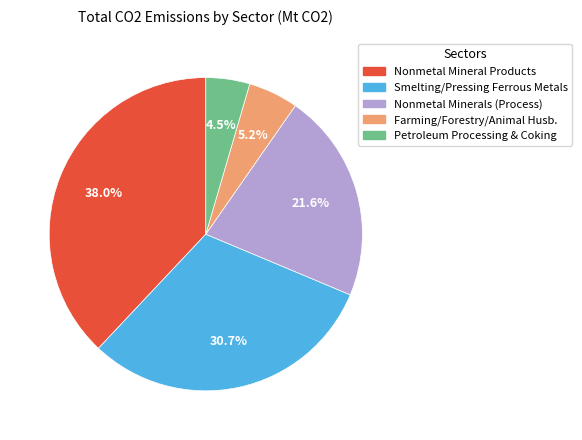

Rank the categories by value from highest to lowest.

Nonmetal Mineral Products, Smelting/Pressing Ferrous Metals, Nonmetal Minerals (Process), Farming/Forestry/Animal Husb., Petroleum Processing & Coking